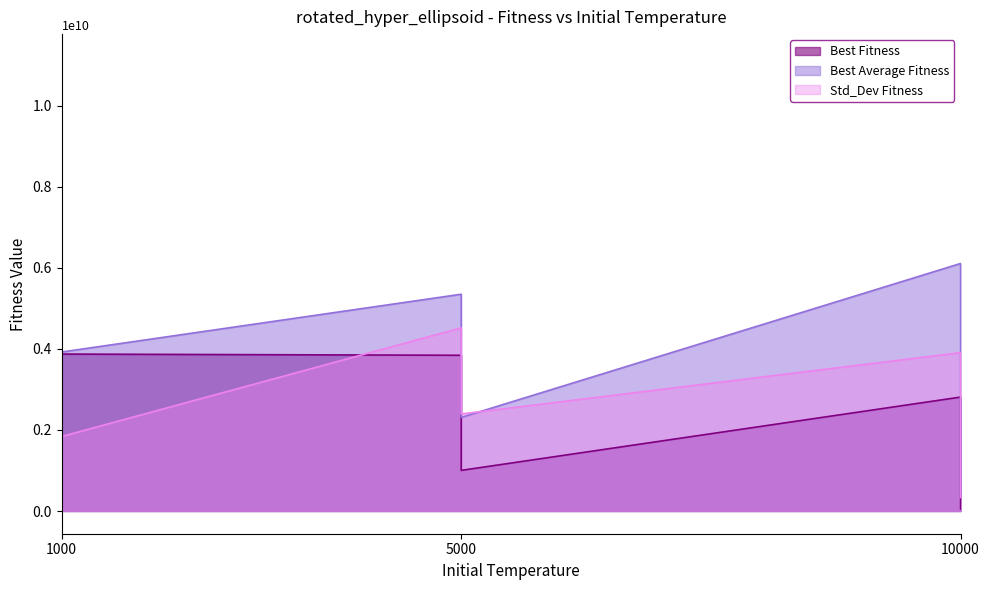

Reading left to right, list all the values displayed in this chart.

Best Fitness: 1000=11209292825.8	1000=3873528888.3	5000=3843423015.4	5000=1002964349.8	10000=2811810187.7	10000=48407378.4
Best Average Fitness: 1000=6864746985.8	1000=3924111318.8	5000=5350312919.8	5000=2309775264.6	10000=6109200013.2	10000=381784204.3
Std_Dev Fitness: 1000=4253638243.4	1000=1838764917.9	5000=4520384976.1	5000=2394045190.9	10000=3908629776.7	10000=333932702.1